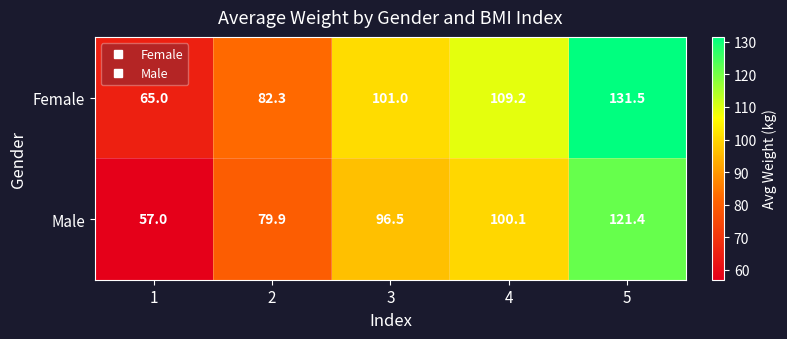

What is the spread (max minus min) of values at 2?

2.4